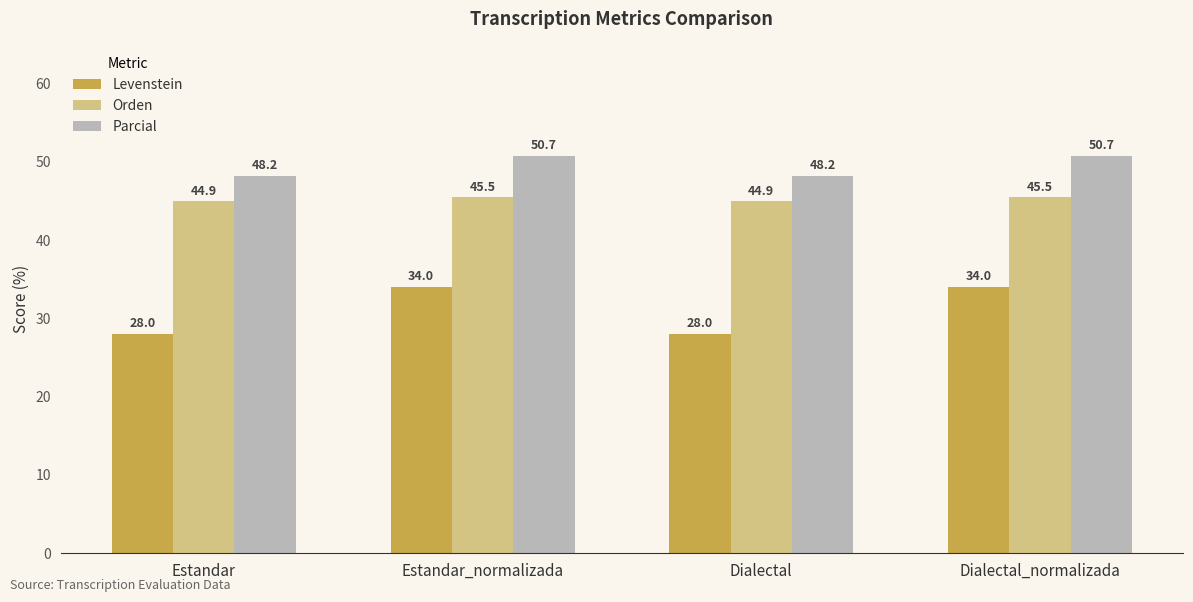

Where does the Parcial series first go above 50?

Estandar_normalizada